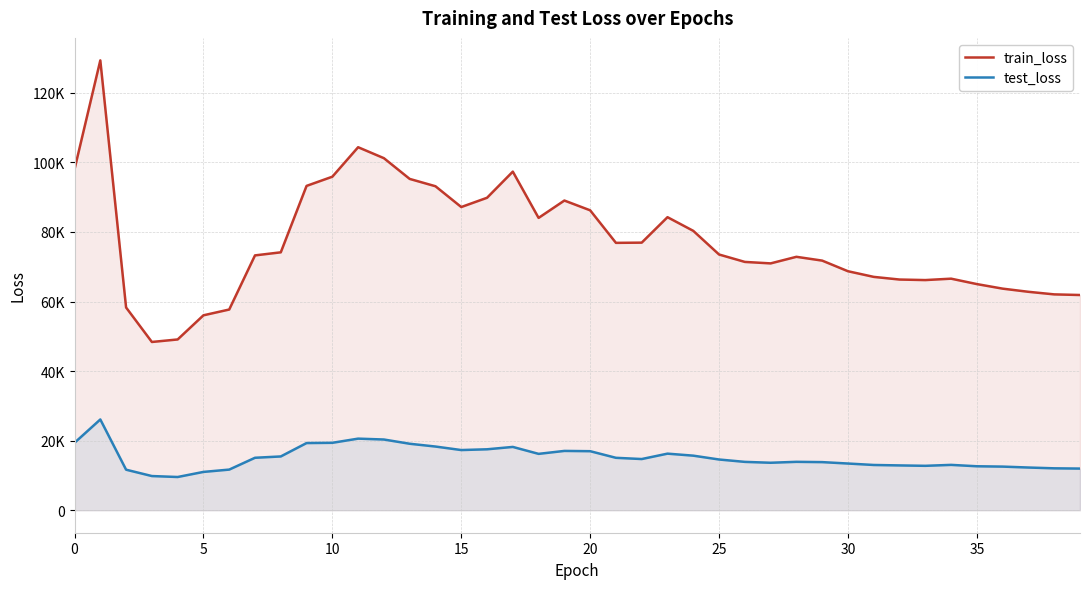

The value of test_loss at 38 is 17974.5. True or false?

False